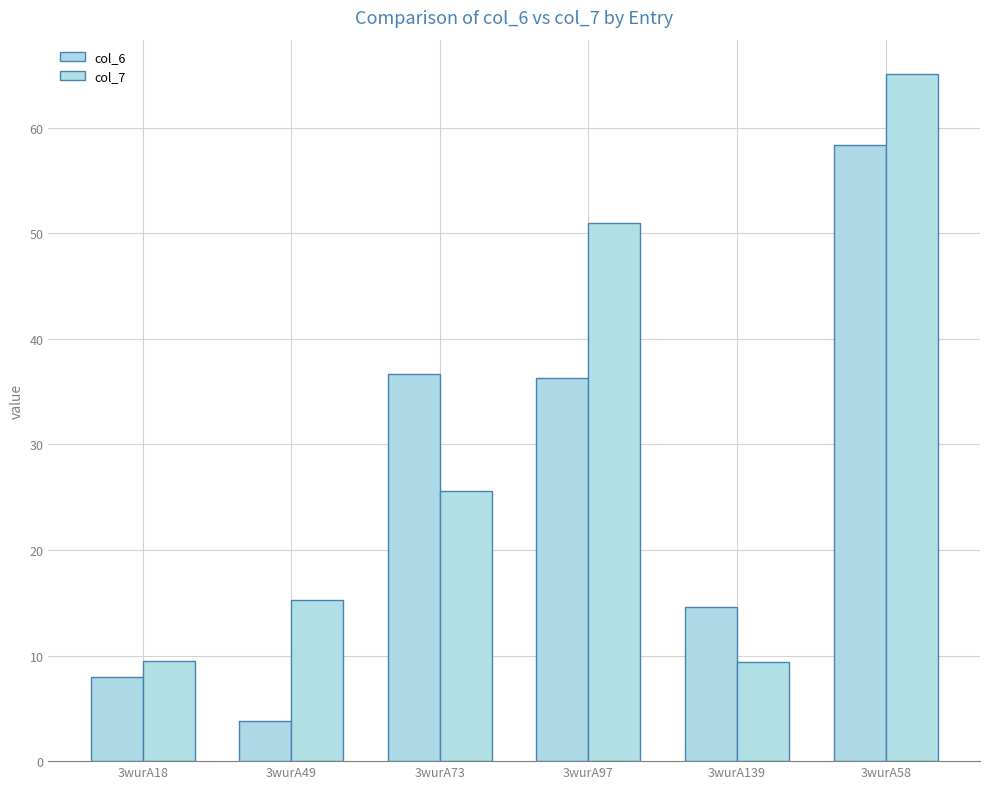

What is the label of the 3rd bar from the left?

3wurA73